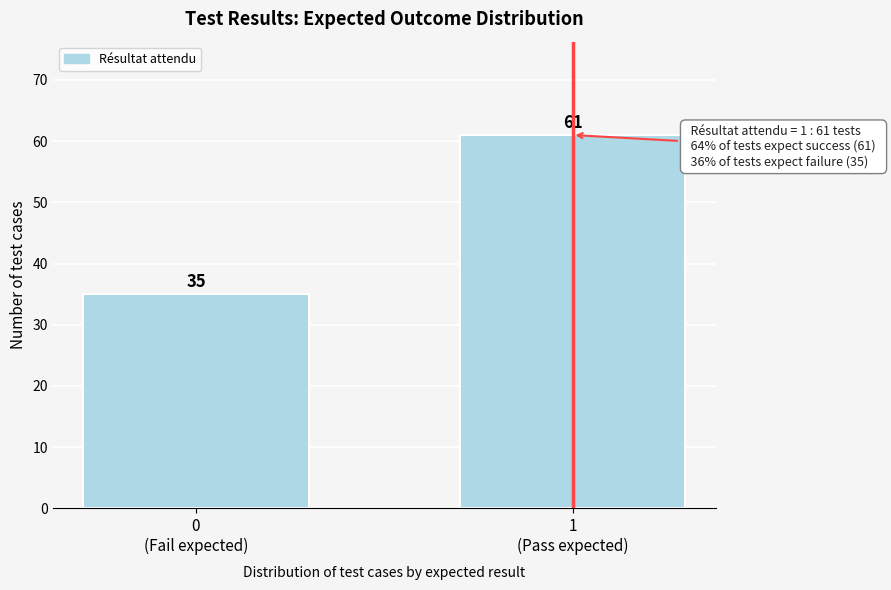

What is the minimum value shown in the chart?

35